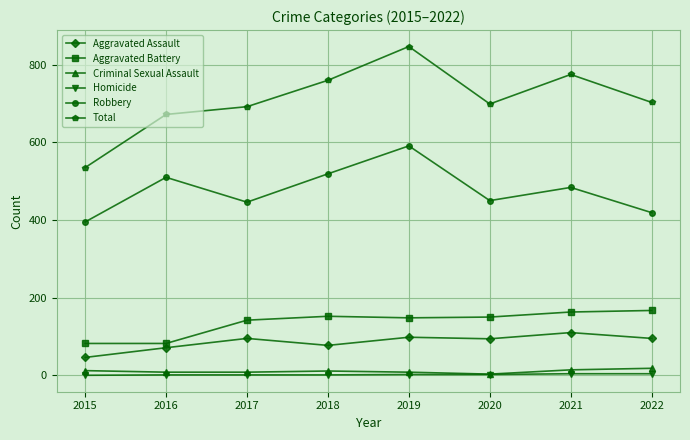

What is the difference between the second highest and second lowest values in the Criminal Sexual Assault series?

6